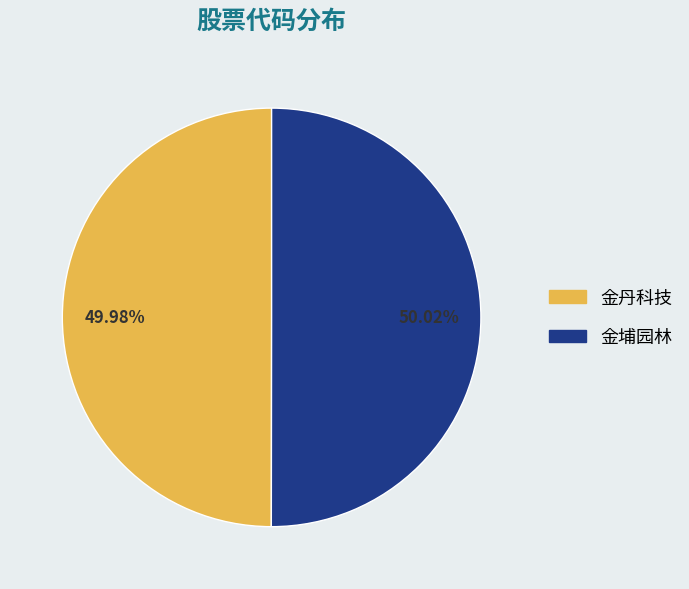

The 金埔园林 slice represents 38% of the pie. True or false?

False